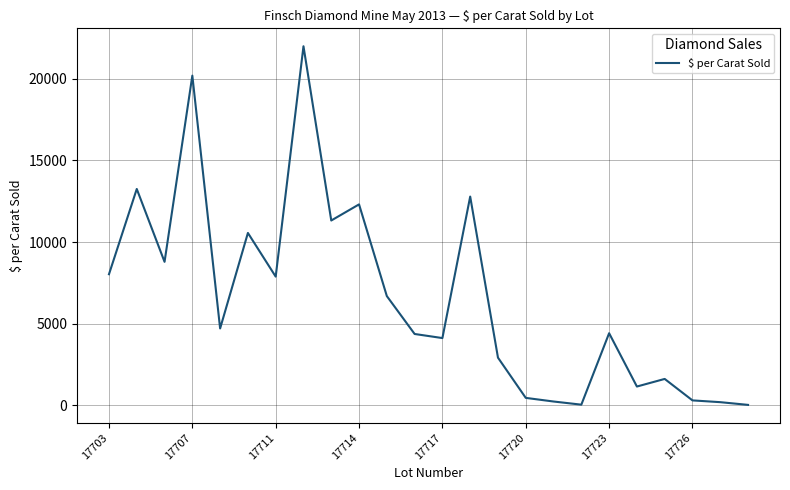

True or false: there are more than 0 points higher than both neighbors.

True